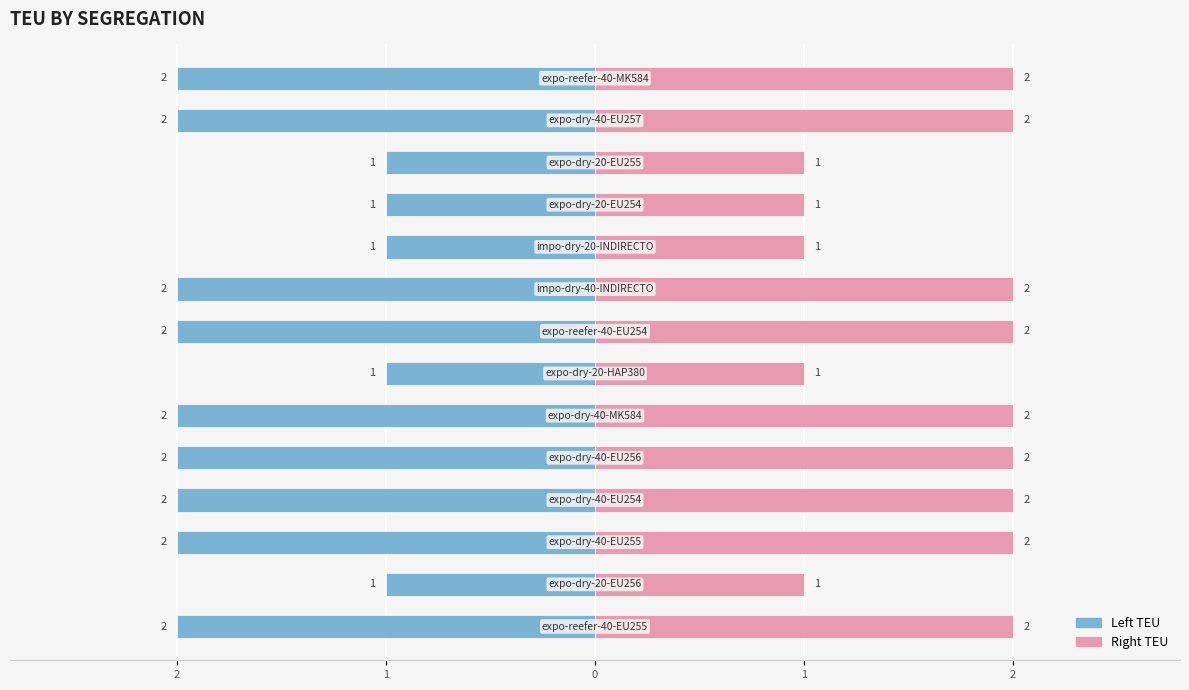

What is the value of the Right (TEU) bar at the 1st from the left?

2